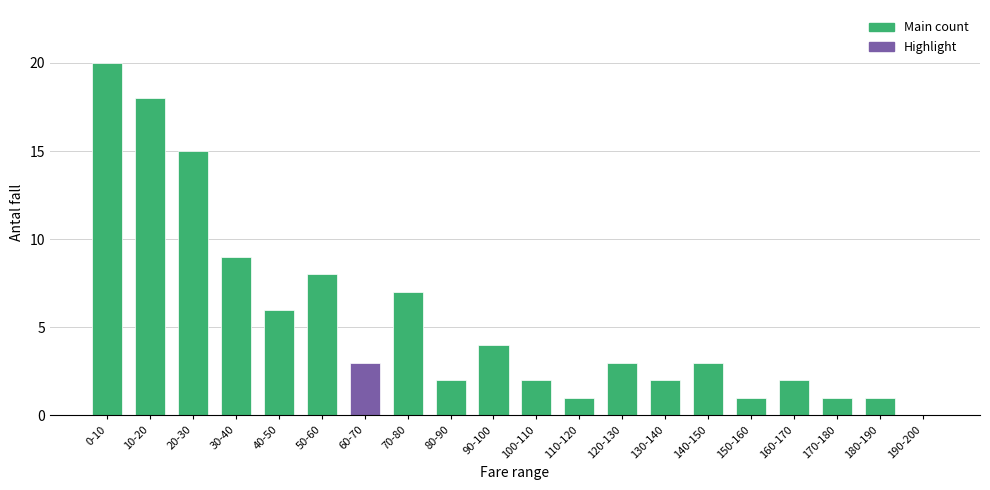

What is the average value?

5